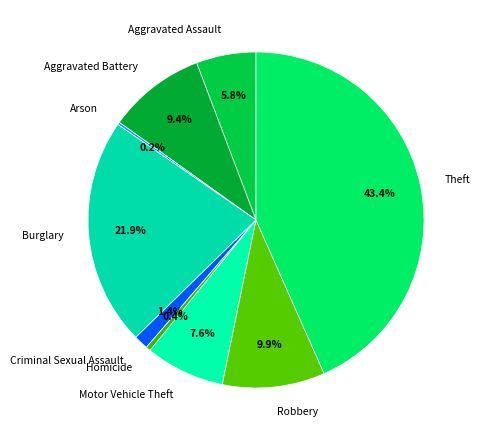

To the nearest percent, what portion does Robbery represent?

10%